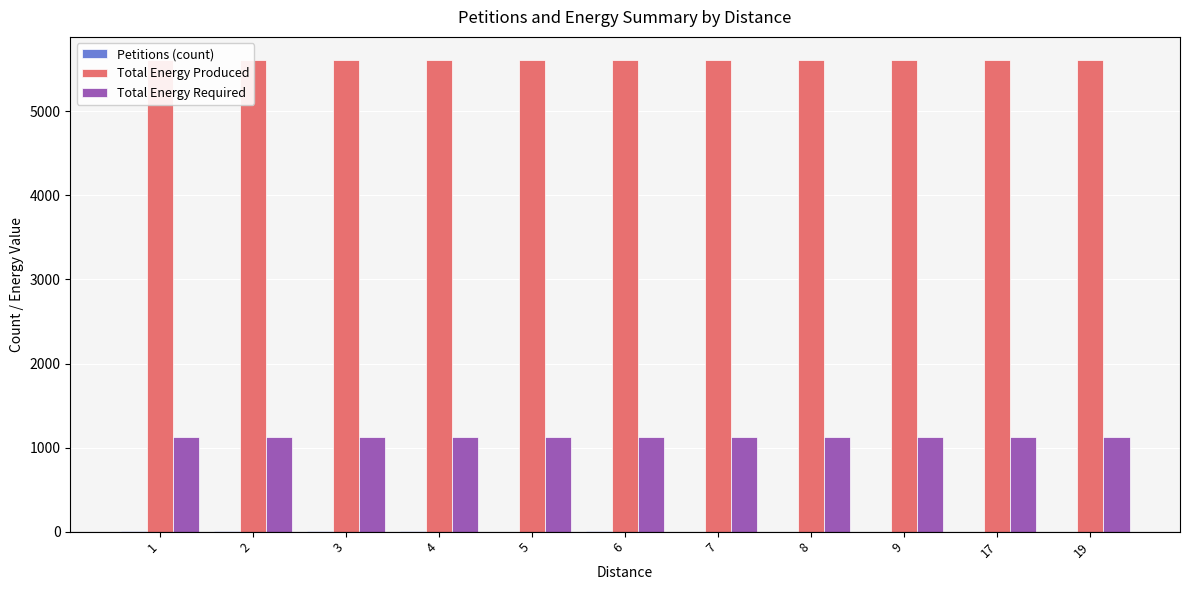

How many series are shown in this chart?

3